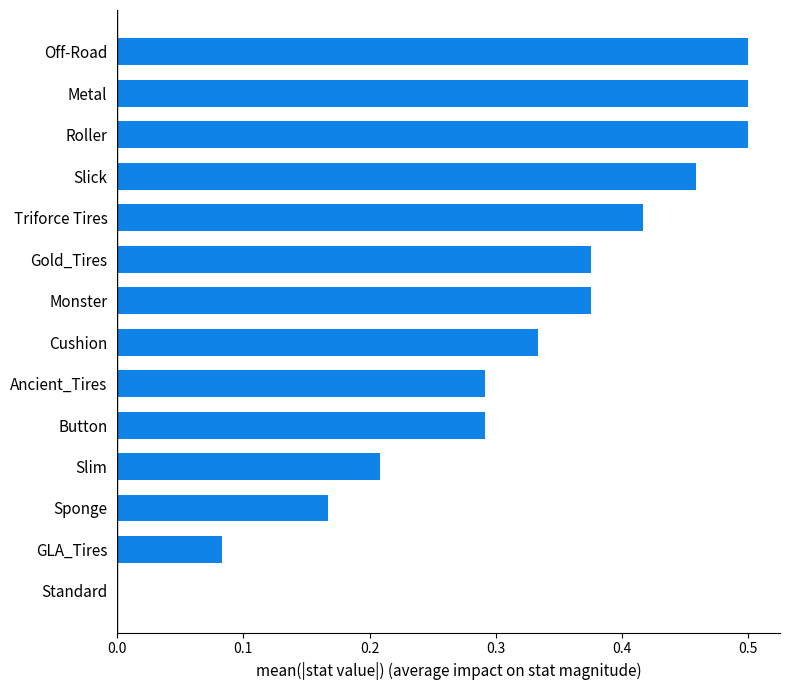

How many data points are above 0?

13